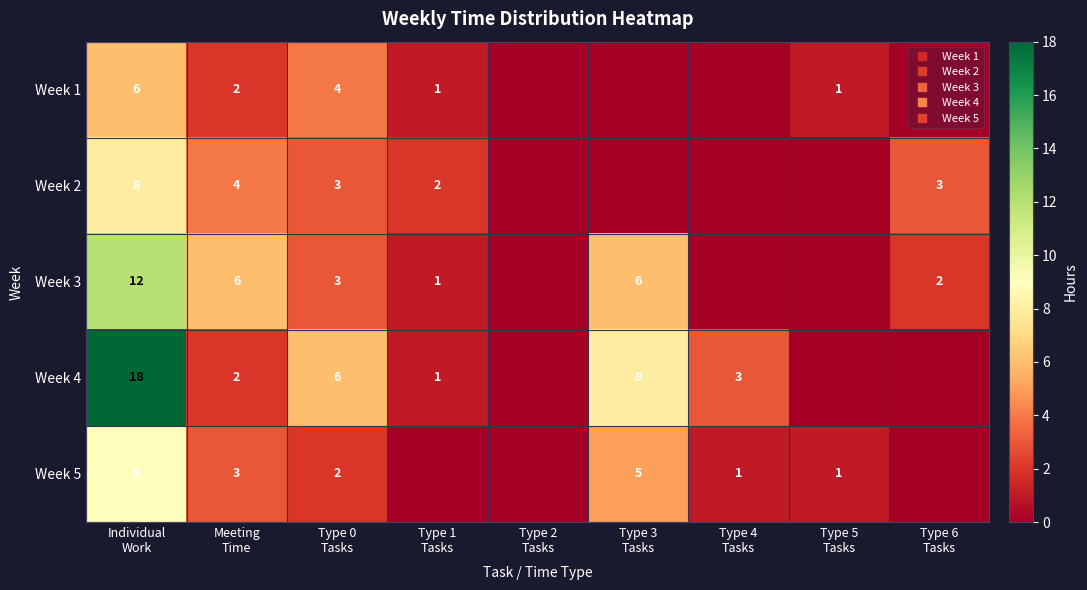

At which label is Week 1 closest to 3?

Meeting Time